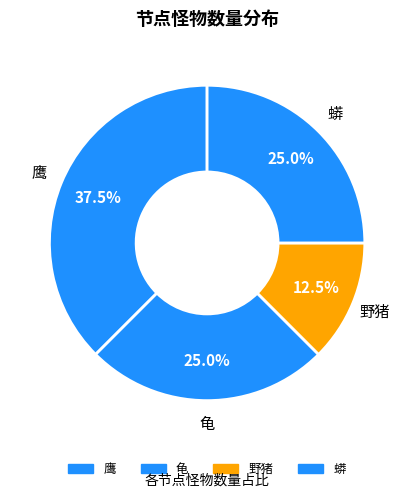

To the nearest percent, what is the average slice percentage?

25%